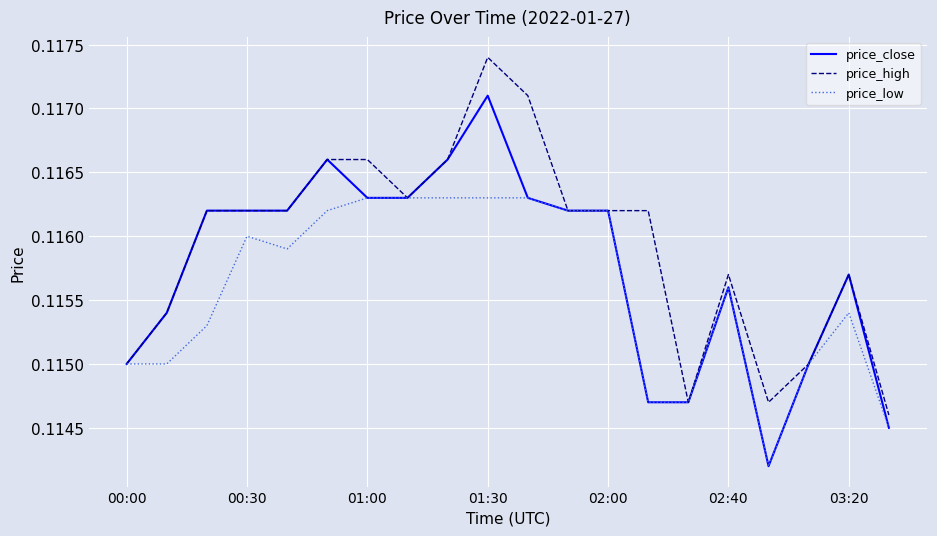

Which series has the largest total across all categories?

price_high